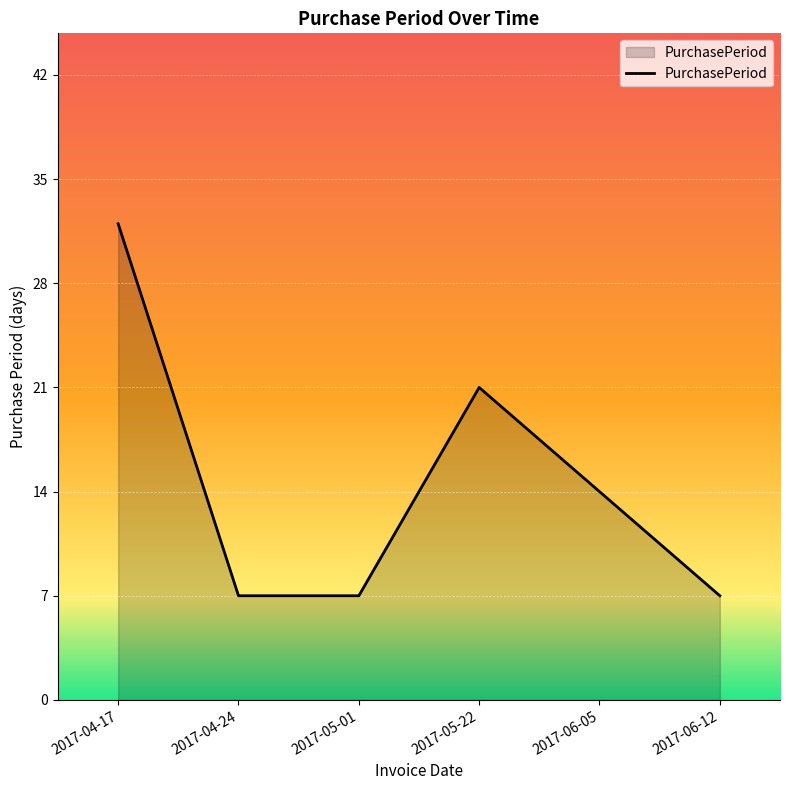

Does the chart have visible grid lines?

Yes